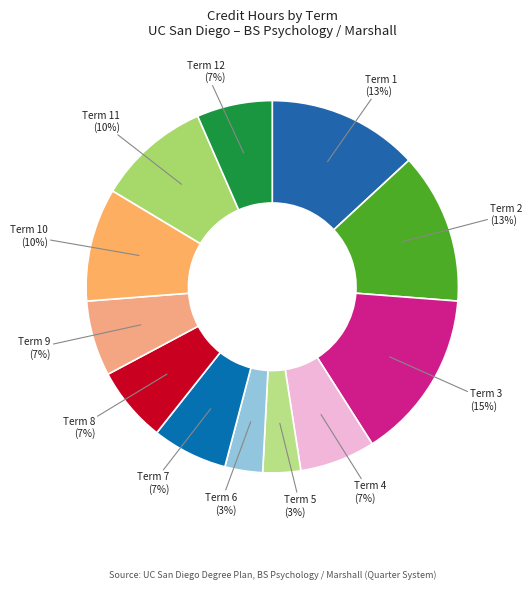

Is there a majority slice in this chart?

No